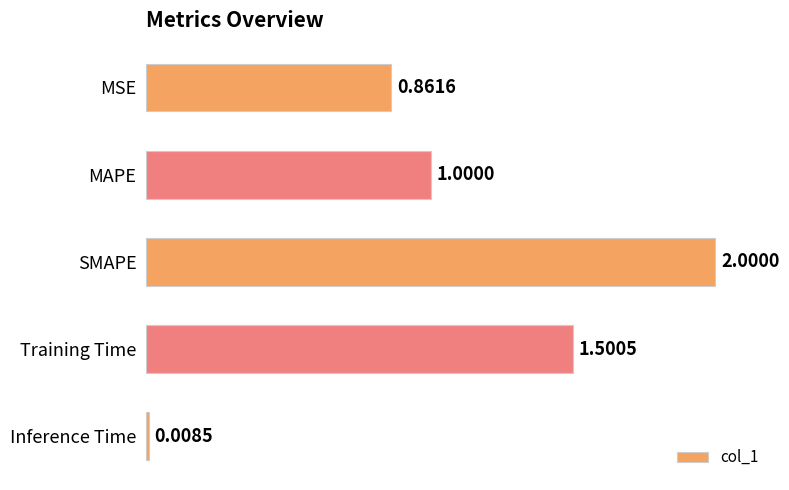

What is the change in value from SMAPE to Training Time?

-0.5